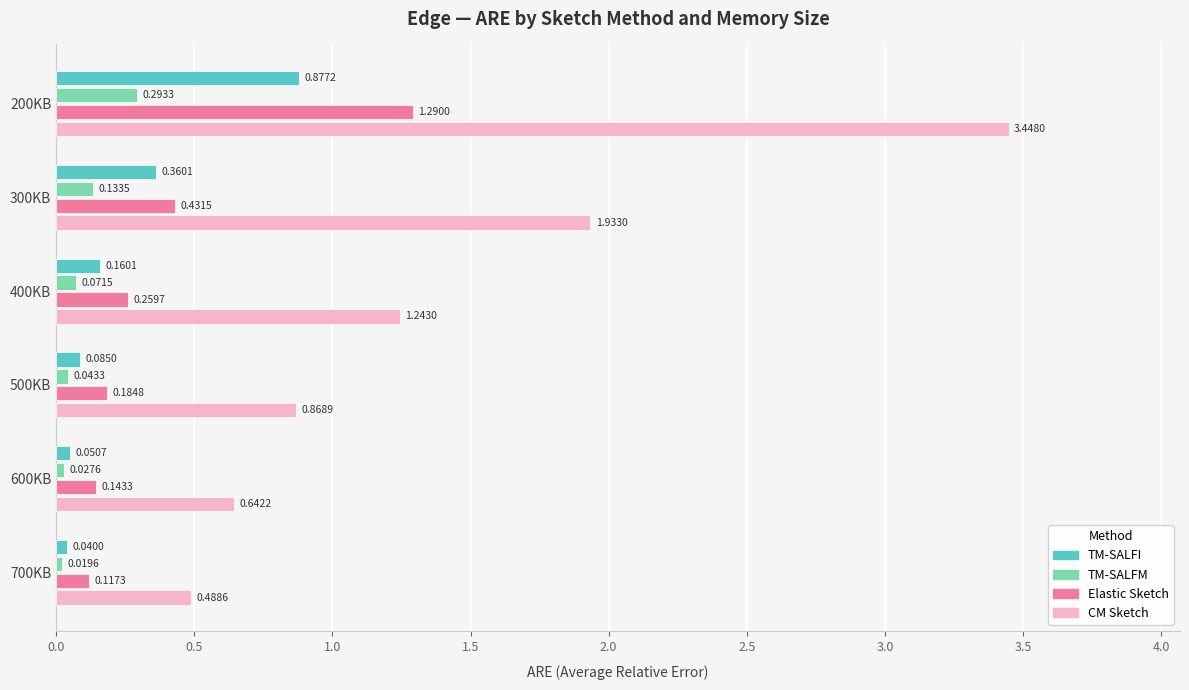

Which series has the widest spread of values?

CM Sketch